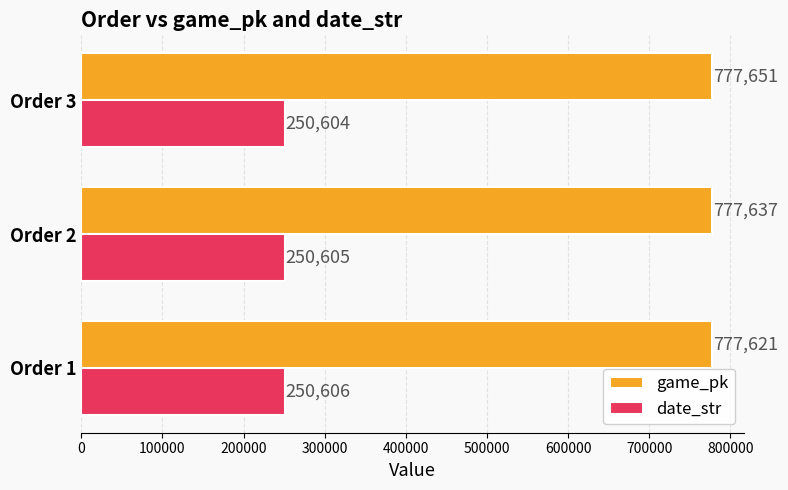

What is the maximum value shown in the chart?

777651